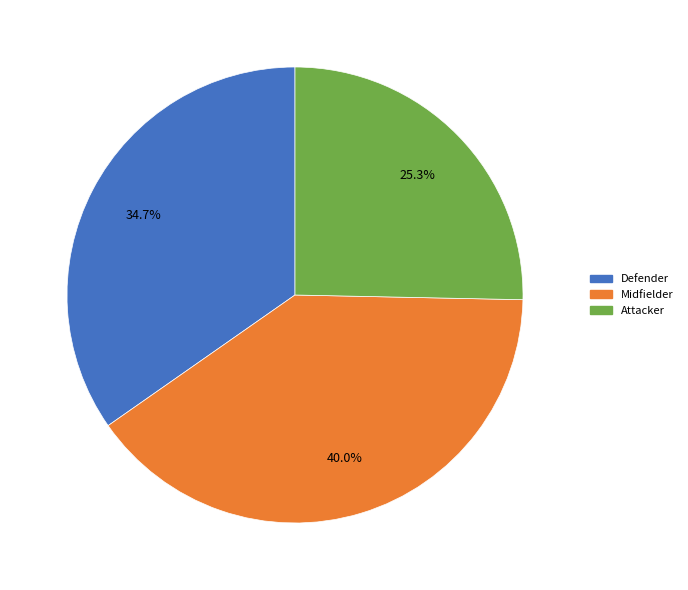

Is there any slice that represents more than half of the pie?

No